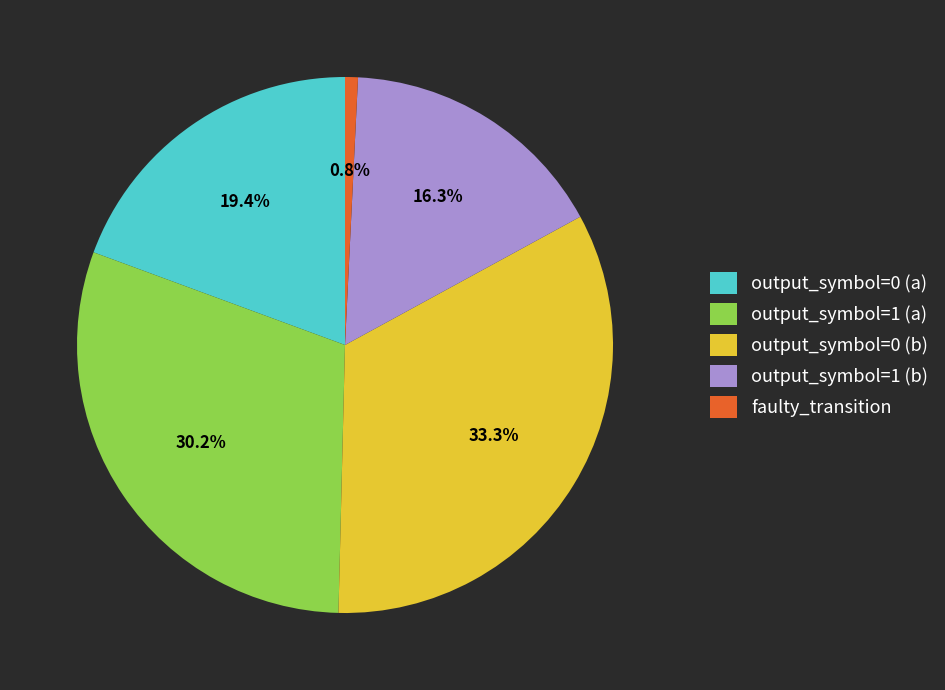

Does any single category account for the majority?

No